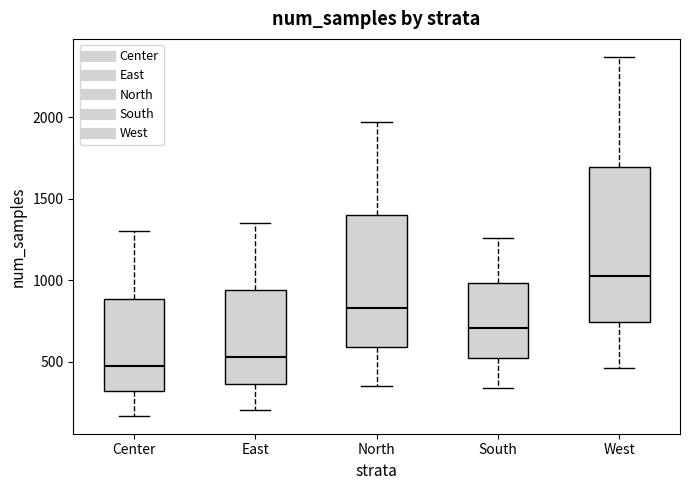

Reading left to right, read every box against the y-axis: the position of its median line, the range the box covers, and the ends of its whiskers. The values are not printed on the chart, so give them approximately, as read against the axis.

Center: median 450, box 300 to 900, whiskers 150 to 1300
East: median 550, box 350 to 950, whiskers 200 to 1350
North: median 850, box 600 to 1400, whiskers 350 to 1950
South: median 700, box 500 to 1000, whiskers 350 to 1250
West: median 1000, box 750 to 1700, whiskers 450 to 2350